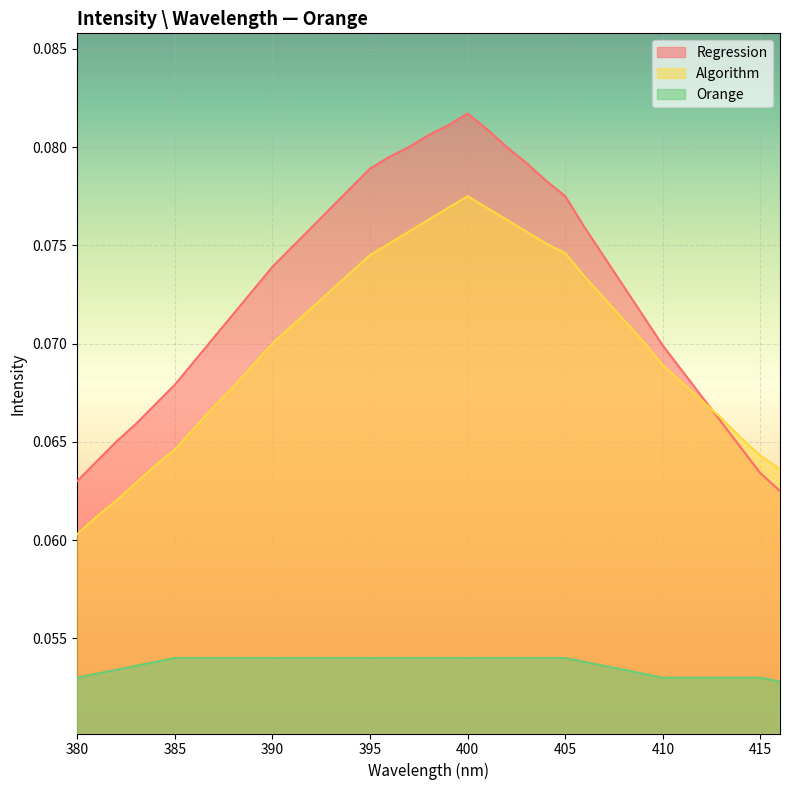

How many Algorithm values are between 0 and 1?

37